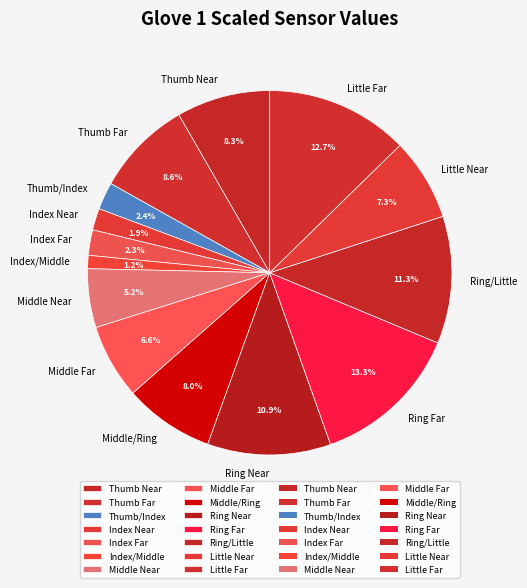

To the nearest percent, what portion does Little Near represent?

7%